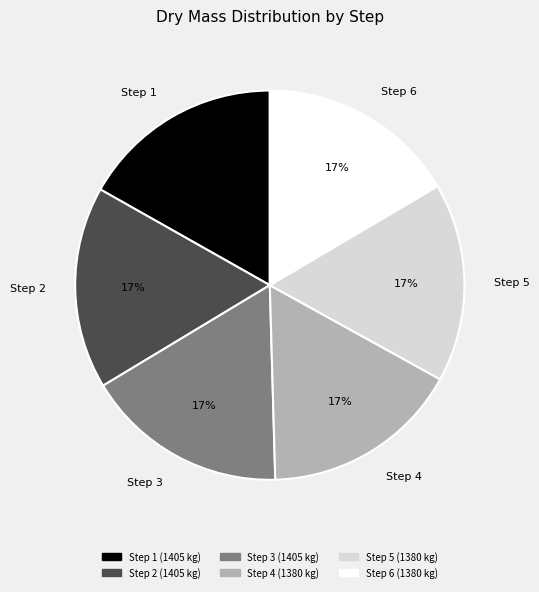

Does Step 6 represent more than half of the total?

No